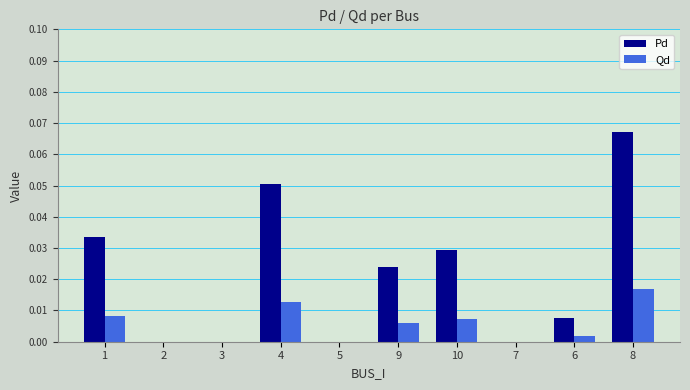

The Qd series shows 0.0 at 10. True or false?

True